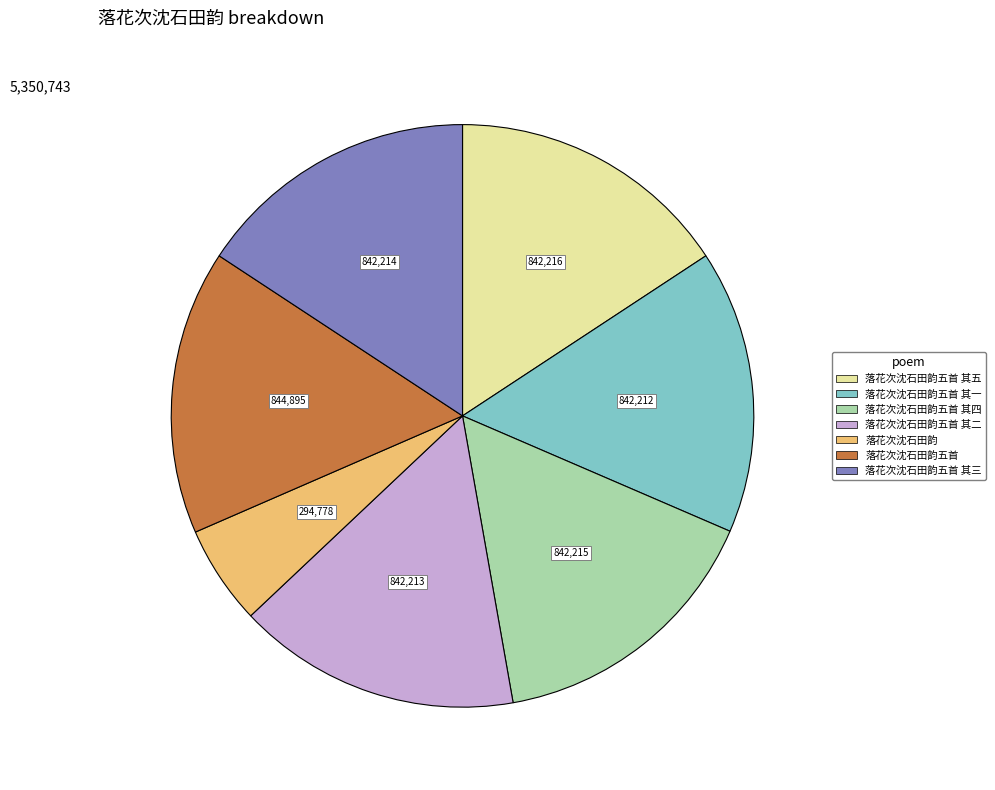

Is there any slice that represents more than half of the pie?

No